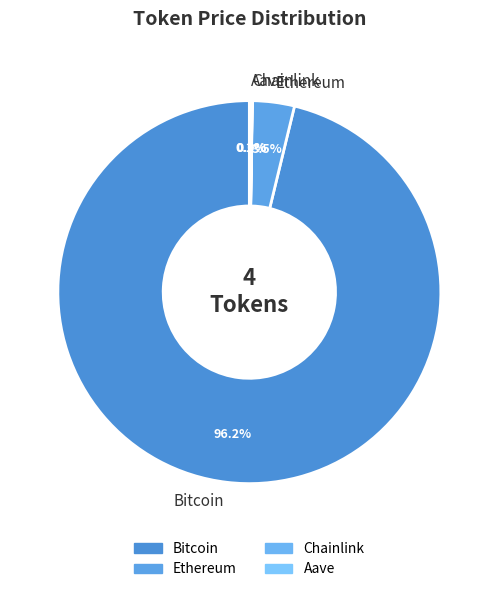

Is Bitcoin the majority of the pie?

Yes